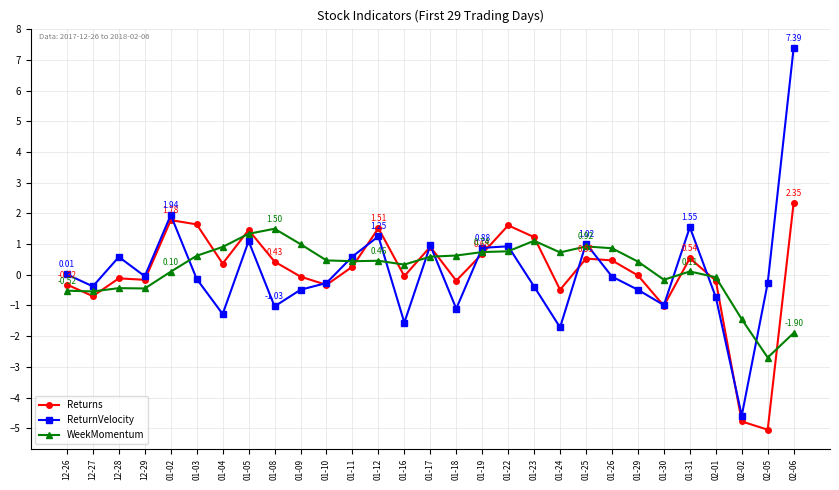

The WeekMomentum series shows 0.4 at 01-08. True or false?

False